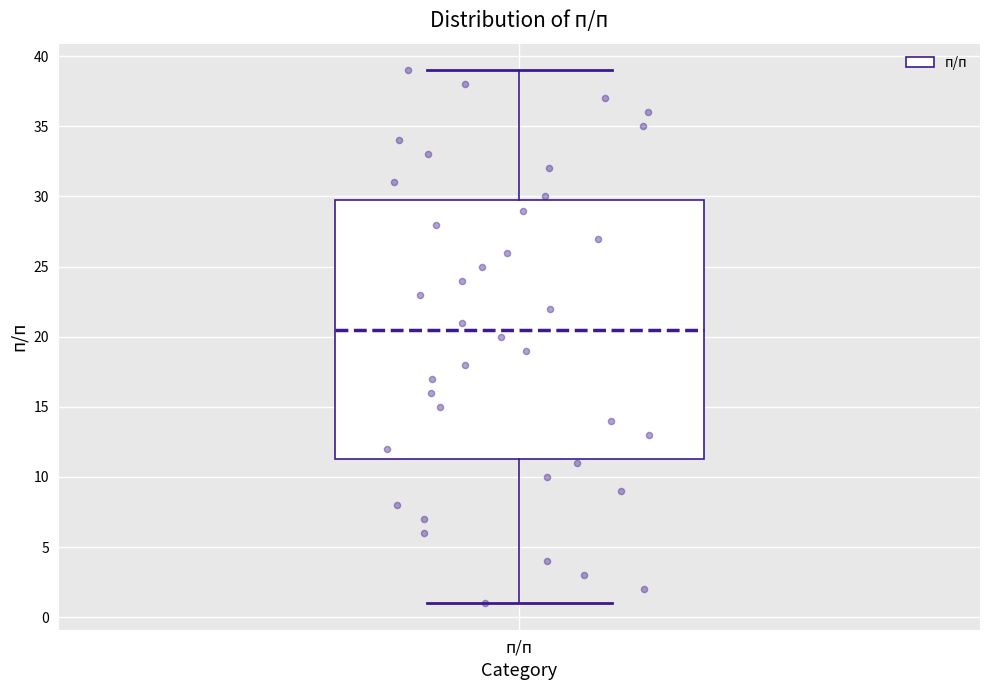

Where does the median line of the box for п/п sit on the y-axis? The values are not printed on the chart, so give them approximately, as read against the axis.

20.5